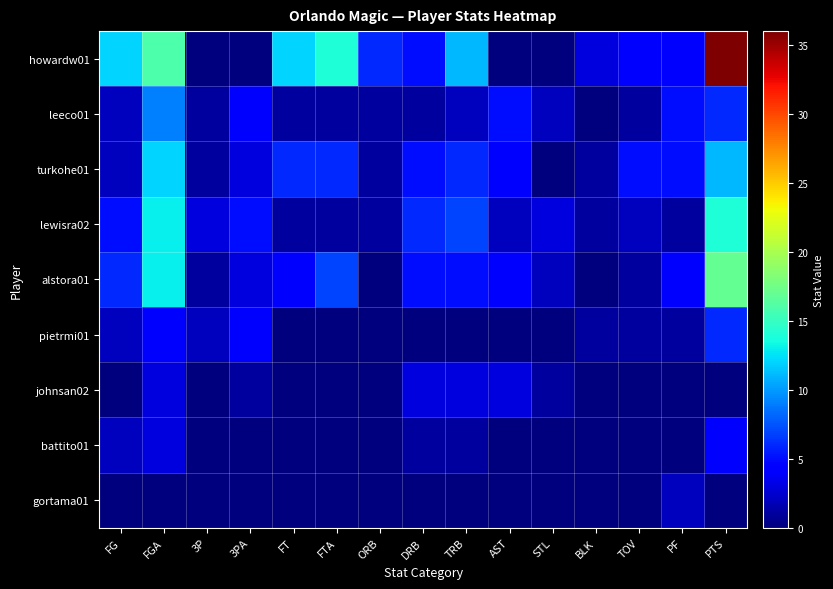

Rank the series at 3P from highest to lowest value.

lewisra02, pietrmi01, leeco01, turkohe01, alstora01, howardw01, johnsan02, battito01, gortama01